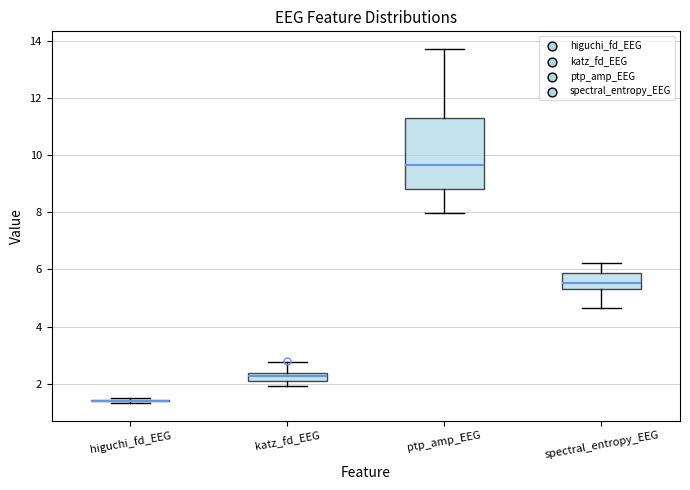

Where does the upper whisker of the box for spectral_entropy_EEG end on the y-axis? The values are not printed on the chart, so give them approximately, as read against the axis.

6.2